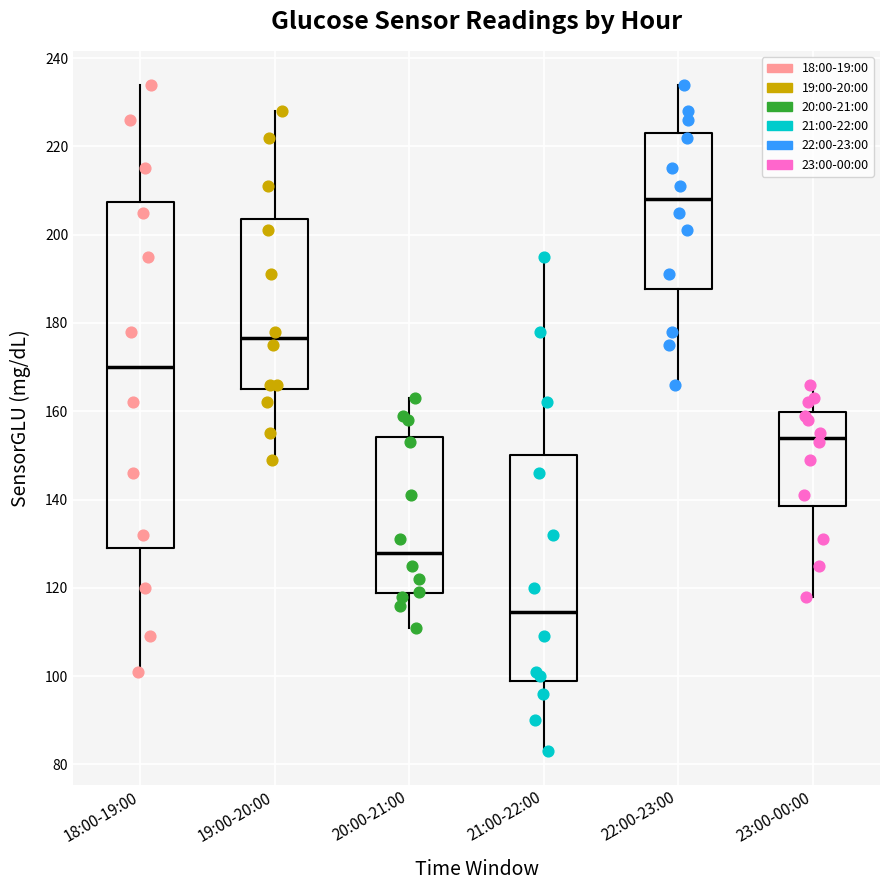

Comparing the boxes themselves (not the whiskers), which one is the tallest?

18:00-19:00